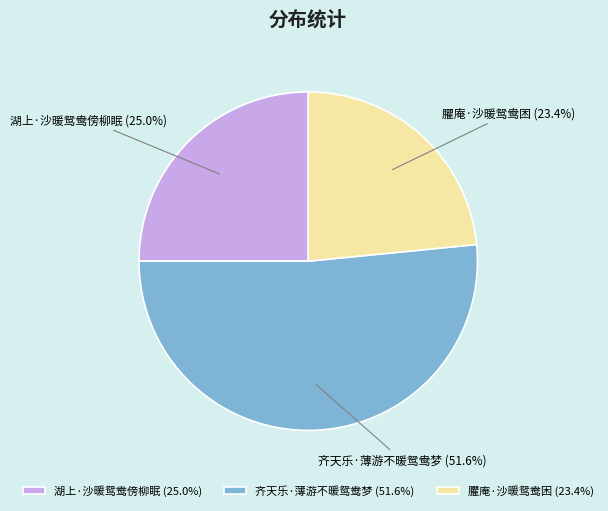

How much of the chart is everything except 臞庵·沙暖鸳鸯困?

76.6%